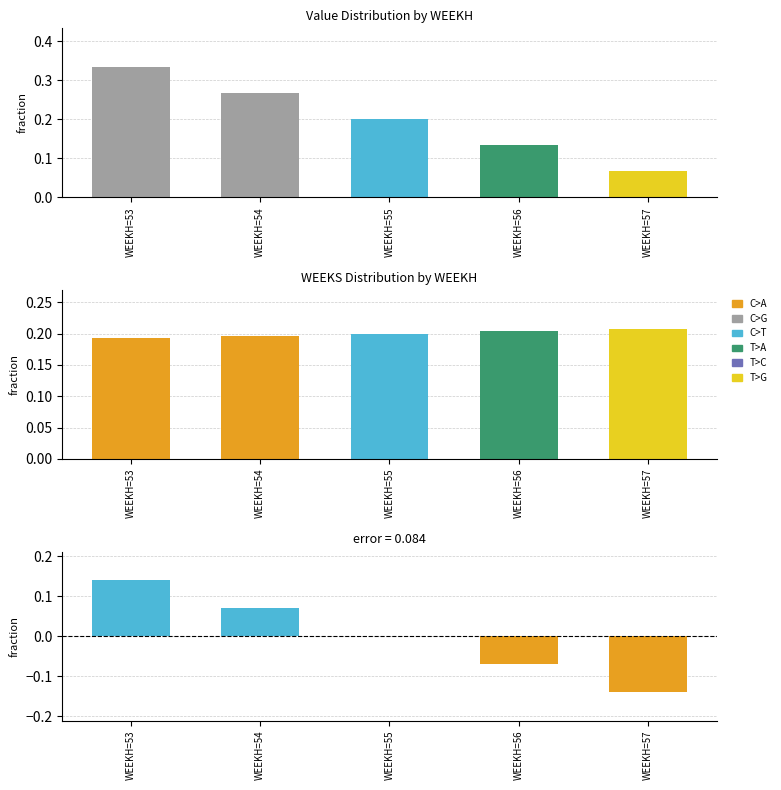

Rank the categories by Value value from lowest to highest.

WEEKH=57, WEEKH=56, WEEKH=55, WEEKH=54, WEEKH=53